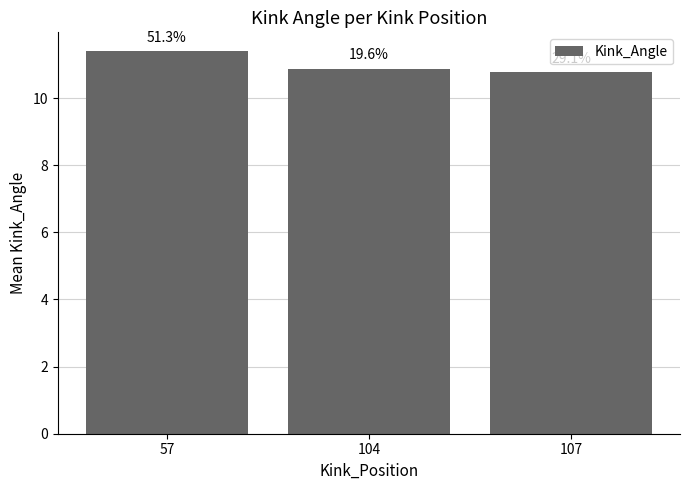

Reading left to right, list all the values displayed in this chart.

57=11.4	104=10.9	107=10.8